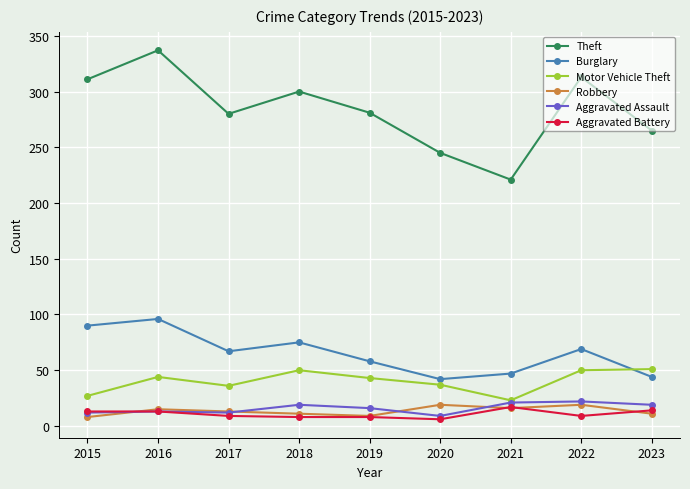

What is the approximate value of Aggravated Battery at 2017, to the nearest 5?

10